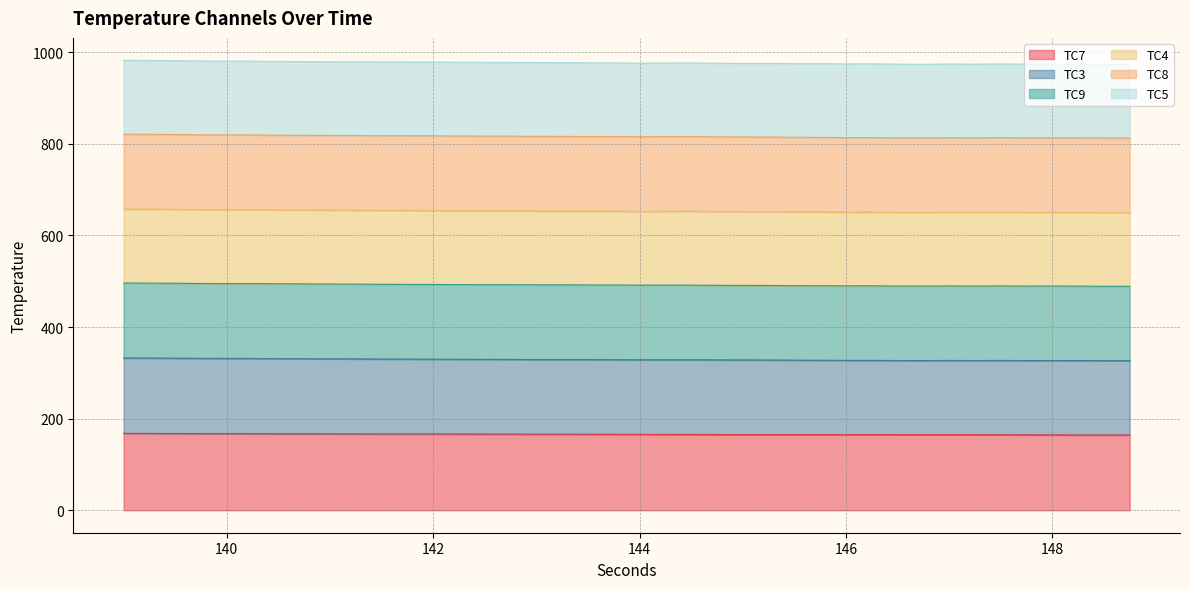

What is the highest value of the TC7 series?

167.8